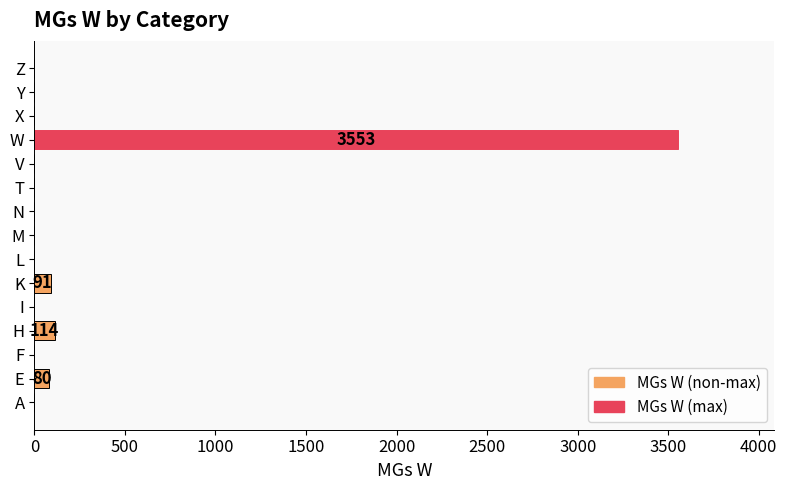

Is it true that the value at V is 0?

True